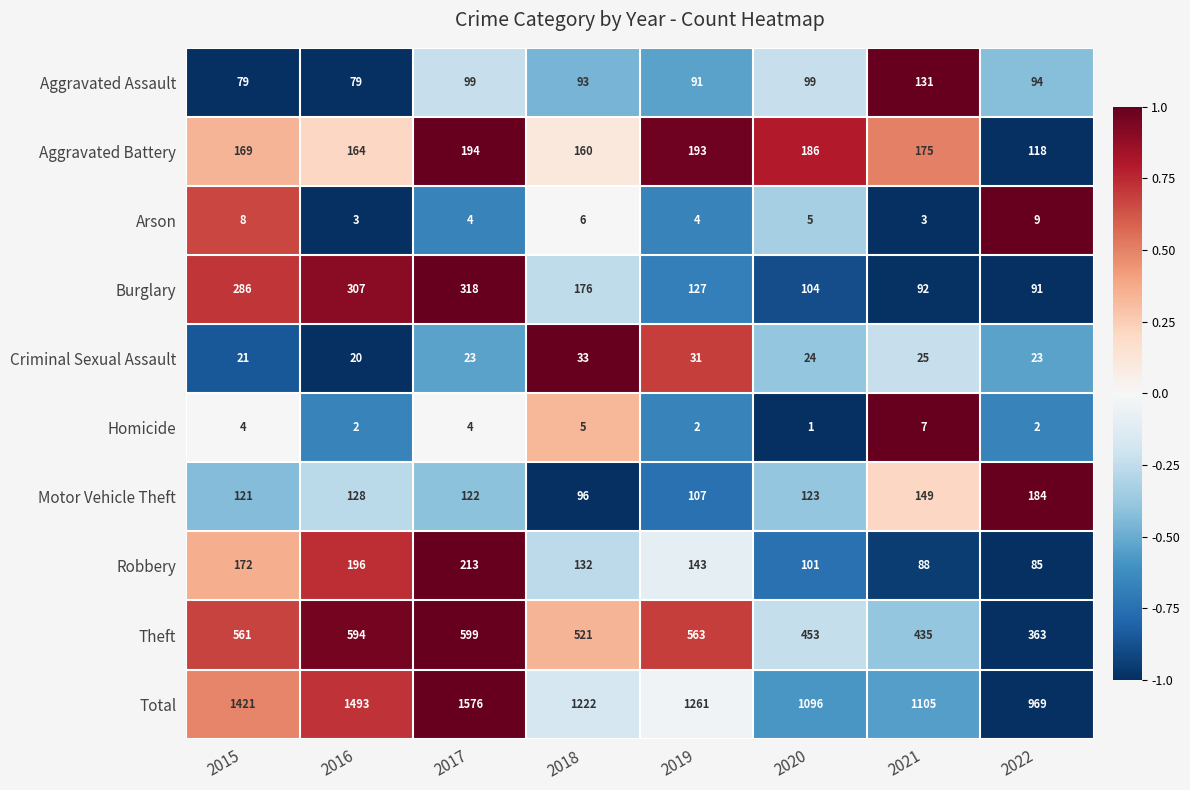

What is the maximum value for Robbery?

213